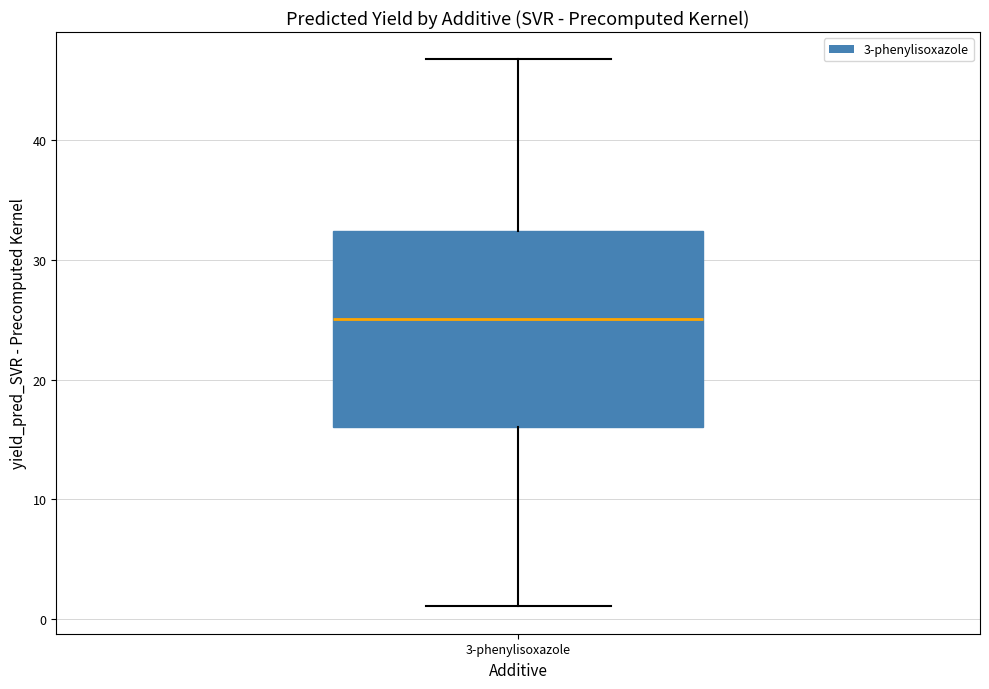

Read this box plot against the y-axis: the position of the median line, the range covered by the box, and the ends of both whiskers. The values are not printed on the chart, so give them approximately, as read against the axis.

median 25, box 16 to 32, whiskers 1 to 47